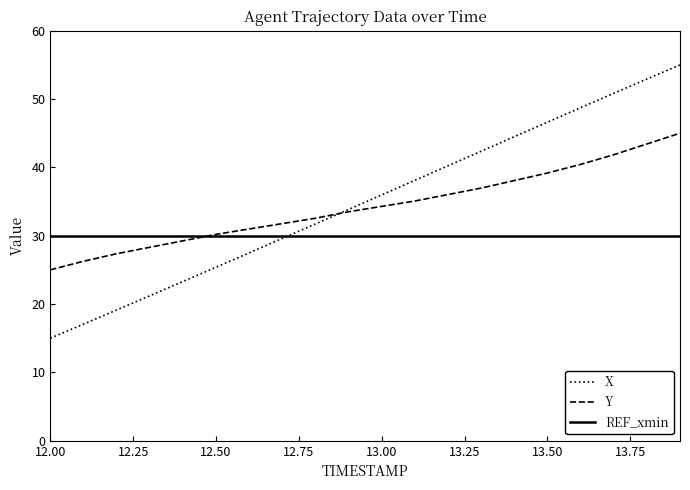

List the series in order of their peak value, highest first.

X, Y, REF_xmin